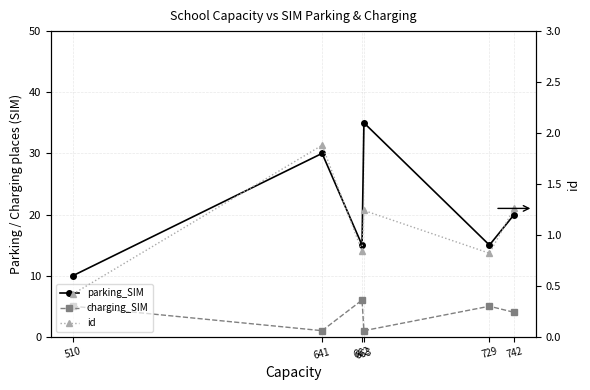

At how many categories does at least one series exceed 2?

6